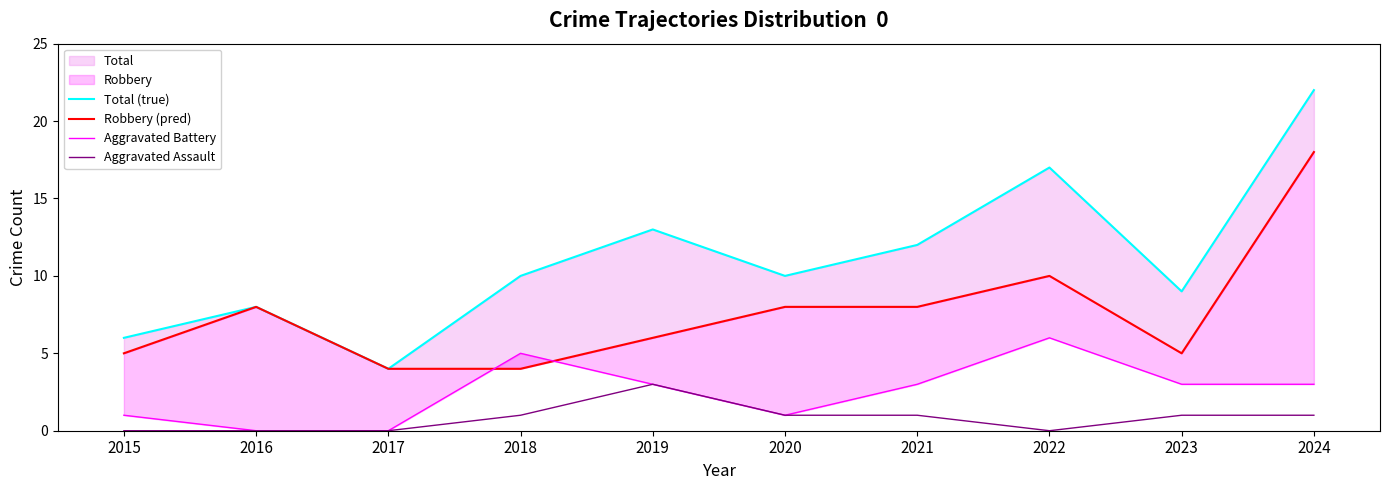

What is the difference between the second highest and second lowest values in the Robbery (pred) series?

6